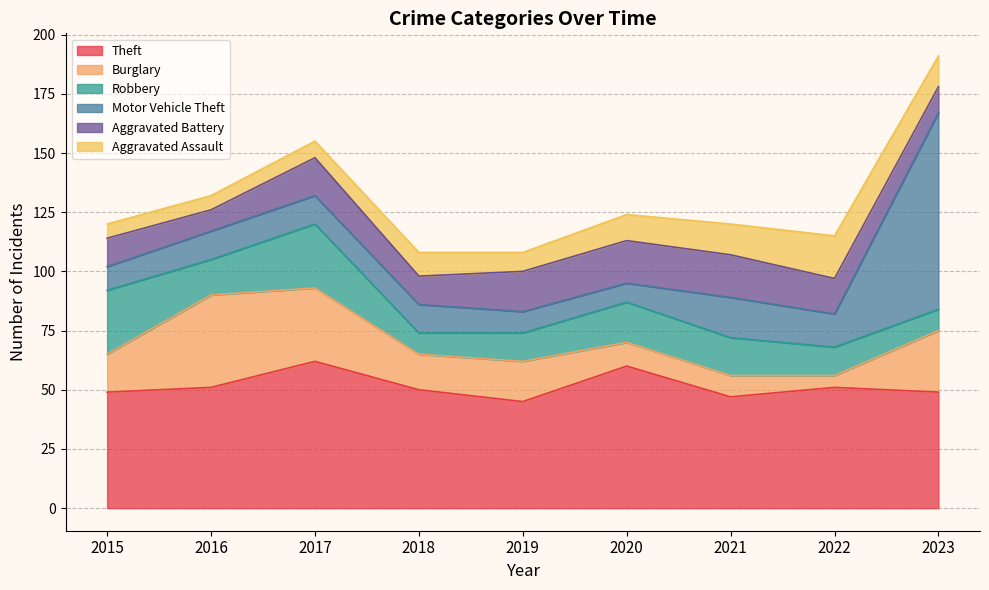

What is the maximum value for Theft?

62